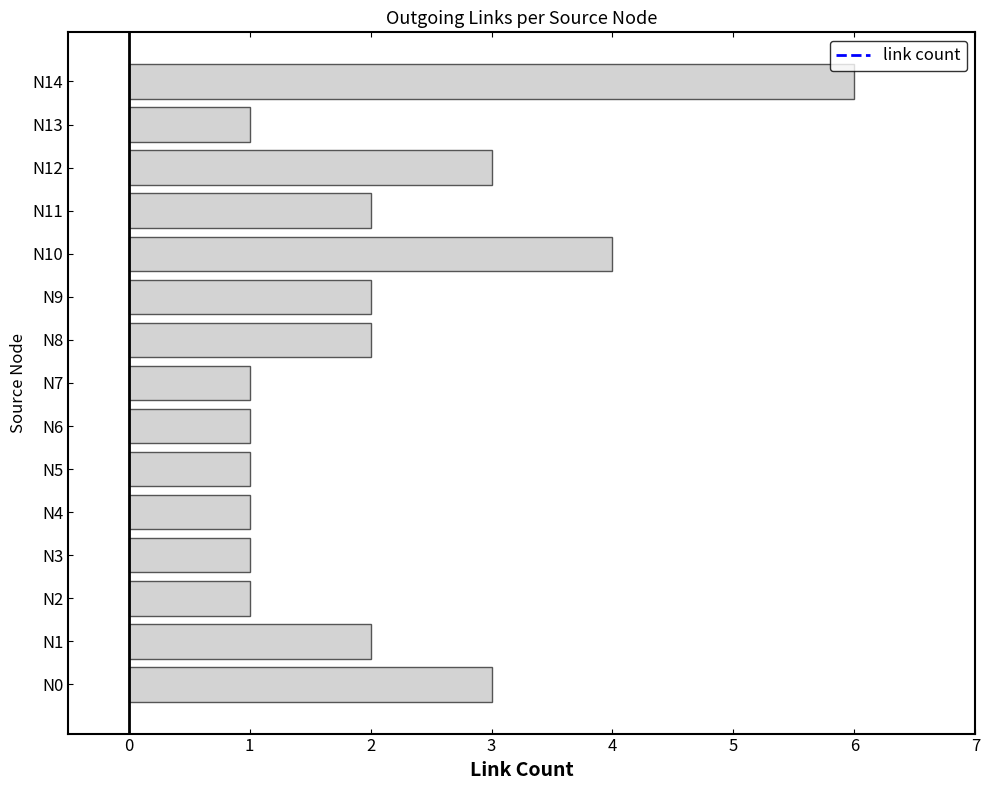

What is the difference between the second highest and second lowest values?

3